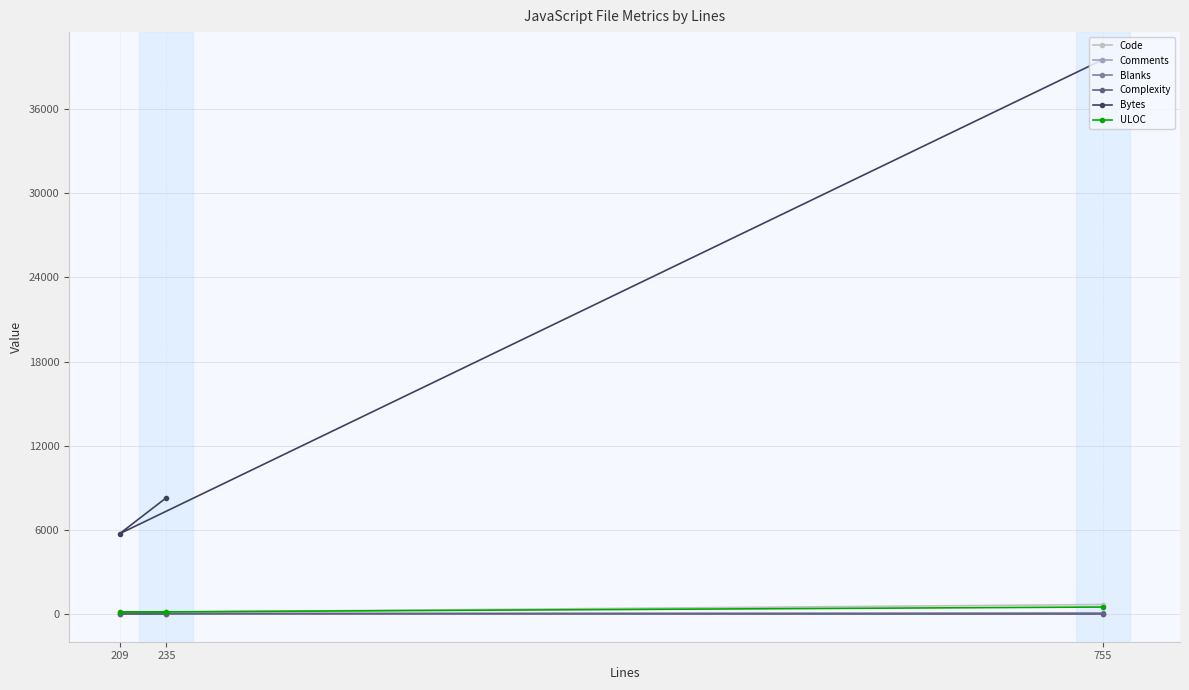

The Blanks series shows 125 at 755. True or false?

False